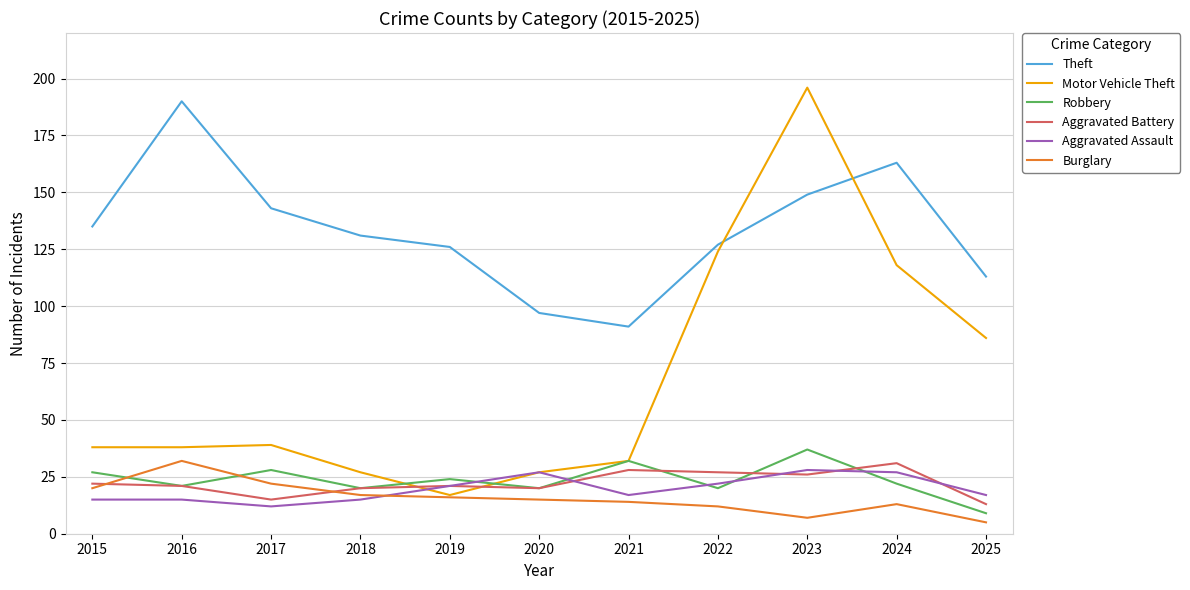

Where do Burglary and Robbery first cross each other?

2015 and 2016